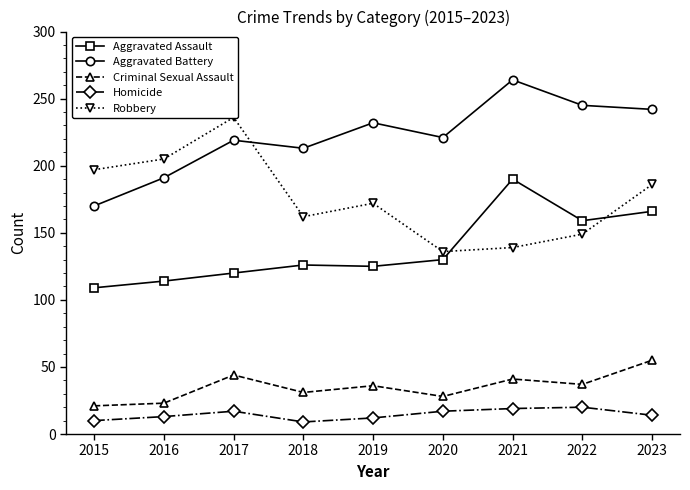

What is the difference between the highest and lowest values at 2023?

228